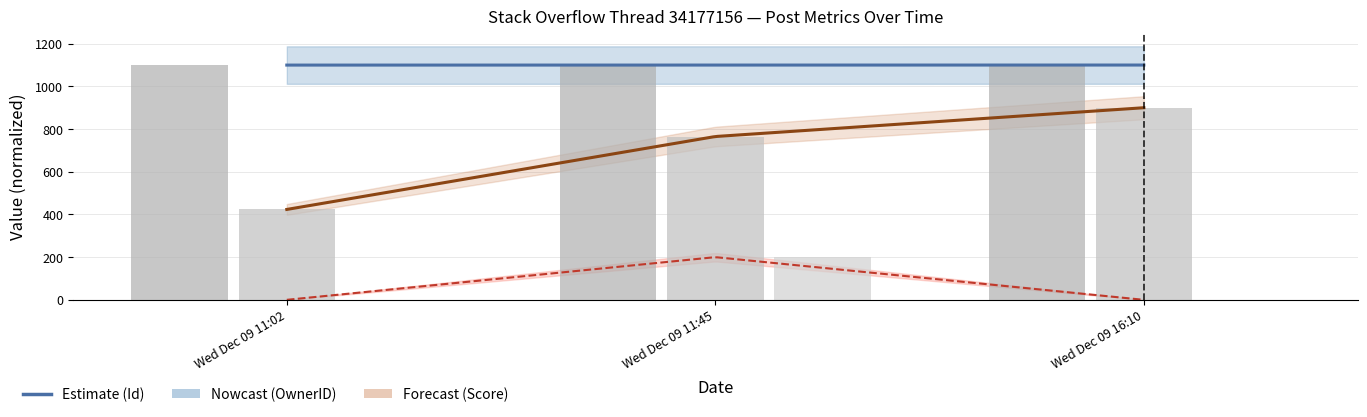

Rank the series at Wed Dec 09 16:10 from lowest to highest value.

Score, OwnerID, Id